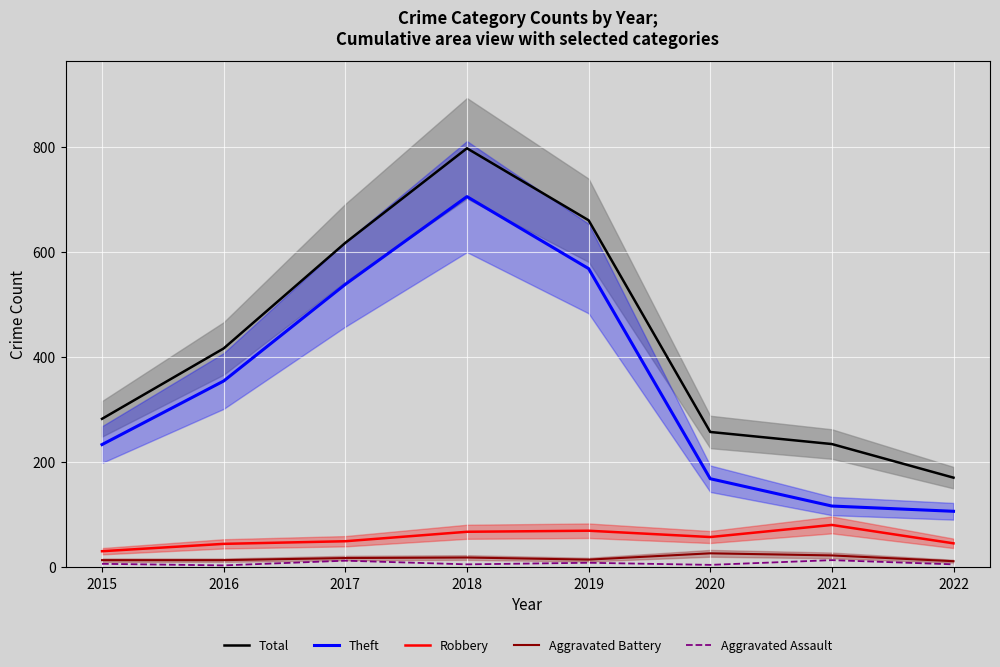

What is the value of the Robbery point at the 1st from the left?

30